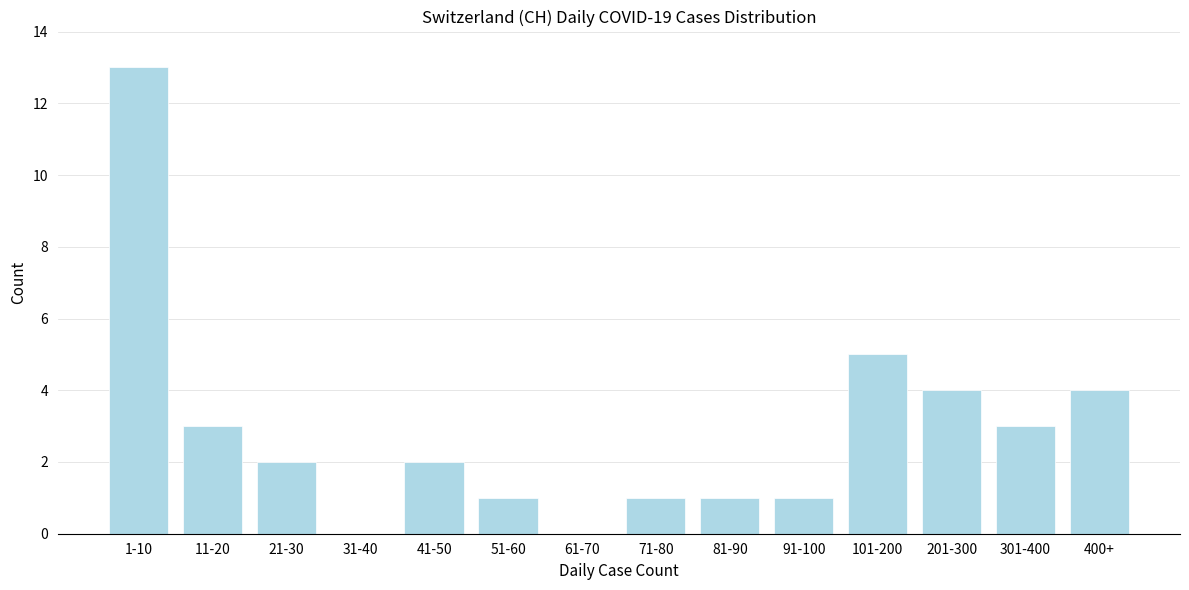

Reading right to left, list all the values displayed in this chart.

400+=4	301-400=3	201-300=4	101-200=5	91-100=1	81-90=1	71-80=1	61-70=0	51-60=1	41-50=2	31-40=0	21-30=2	11-20=3	1-10=13